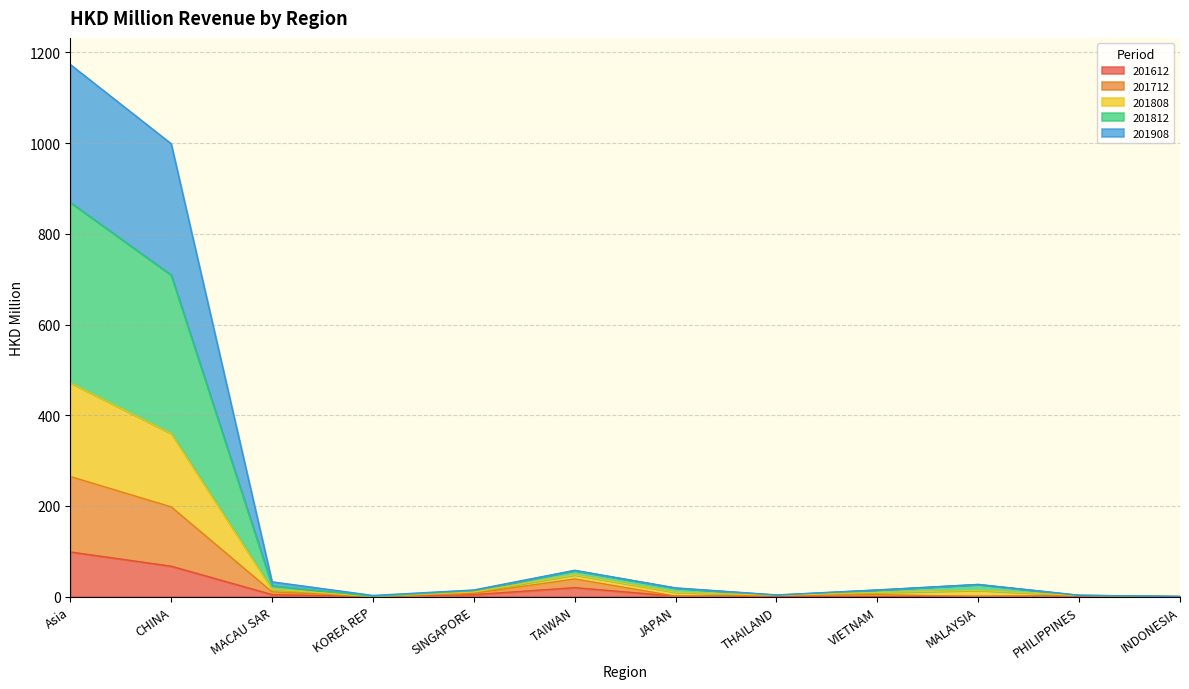

At which category is the sum across all series the highest?

Asia